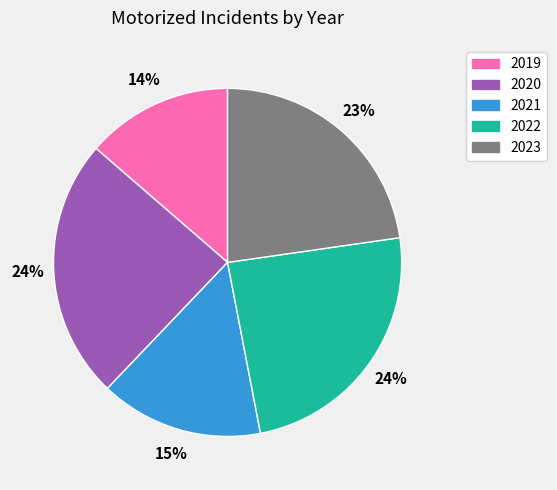

Approximately how many times larger is the value at 2019 compared to 2022?

0.6